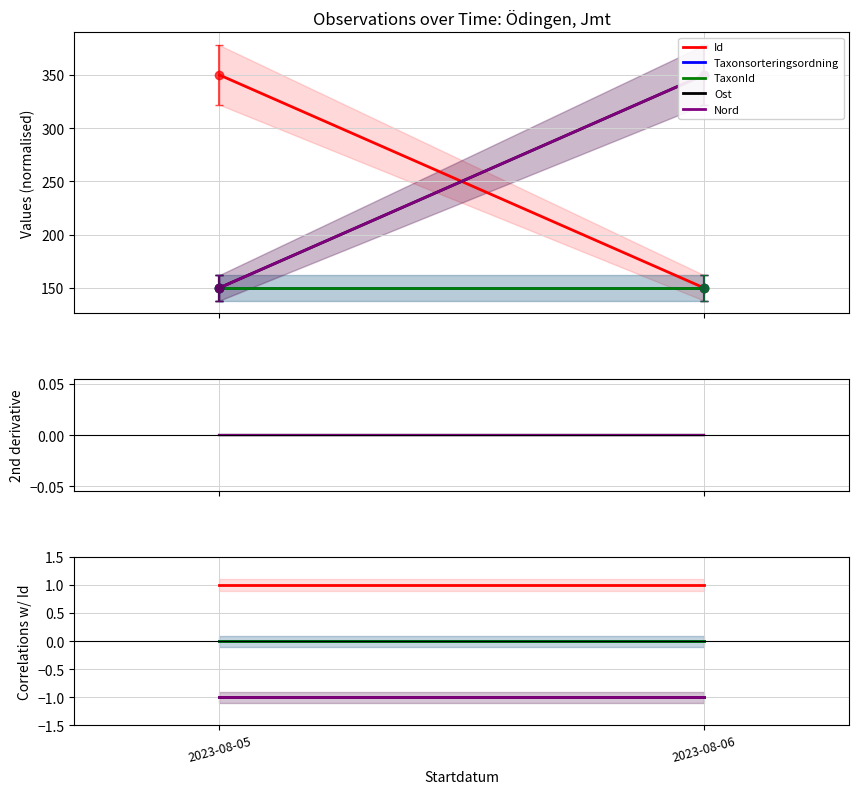

List the labels in order of Nord value, largest first.

2023-08-06, 2023-08-05